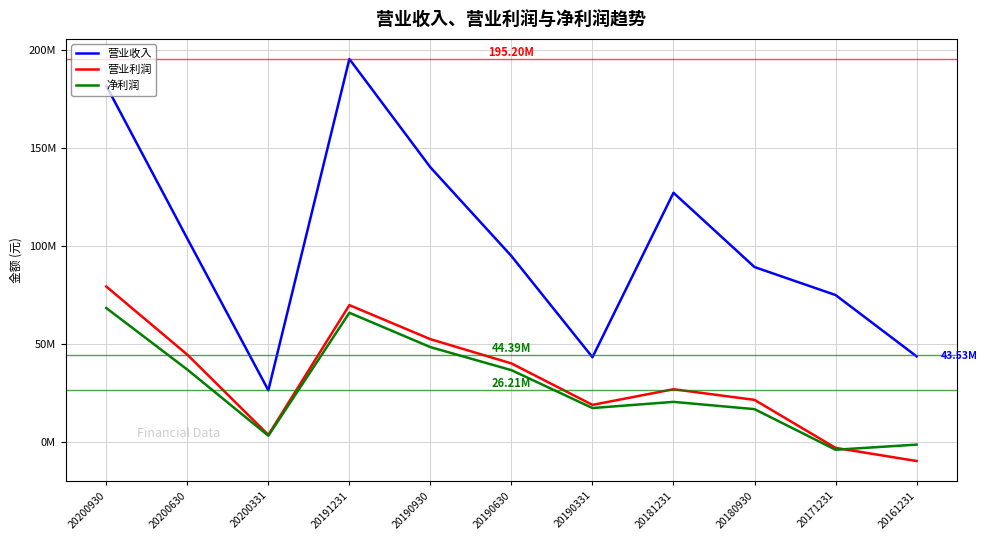

Is this an area chart (filled region under the line)?

No